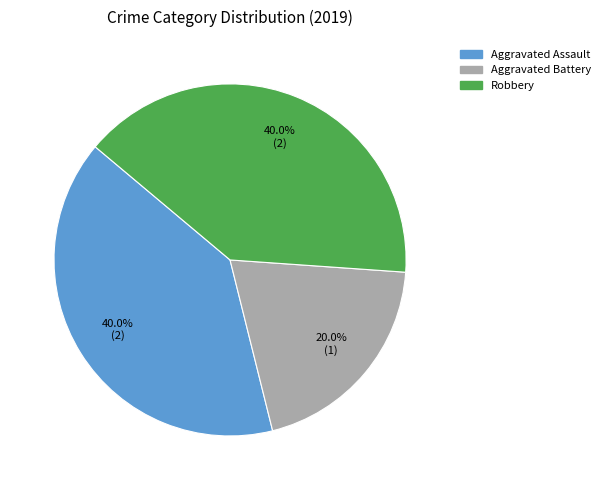

Approximately how many times larger is the value at Aggravated Assault compared to Aggravated Battery?

2.0